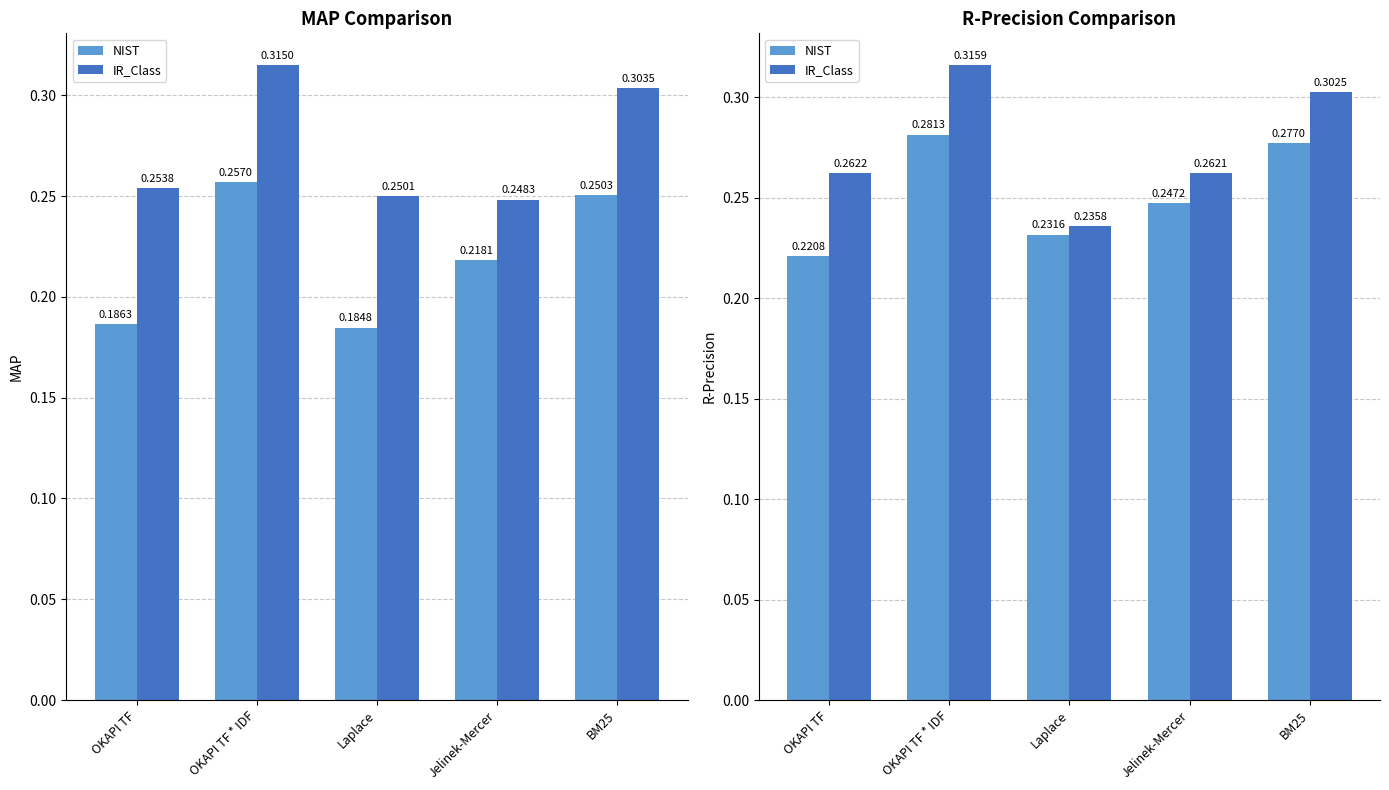

The NIST series shows 0.2 at Jelinek-Mercer. True or false?

True